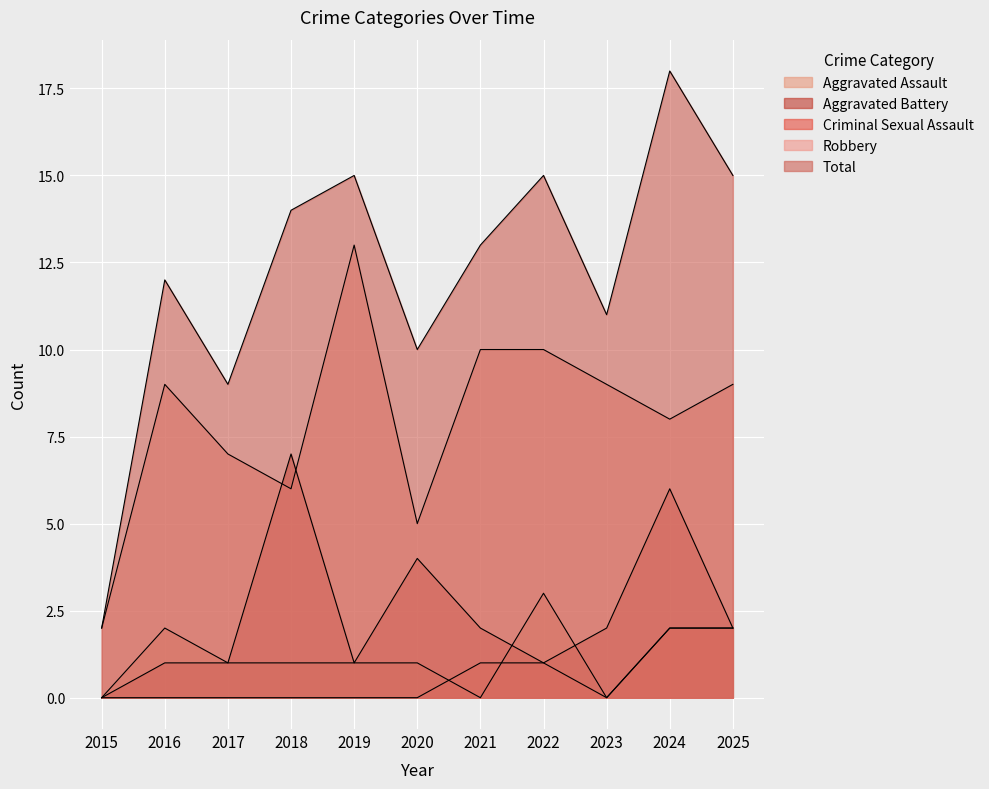

In Total, how many points are higher than both neighbors (excluding endpoints)?

4